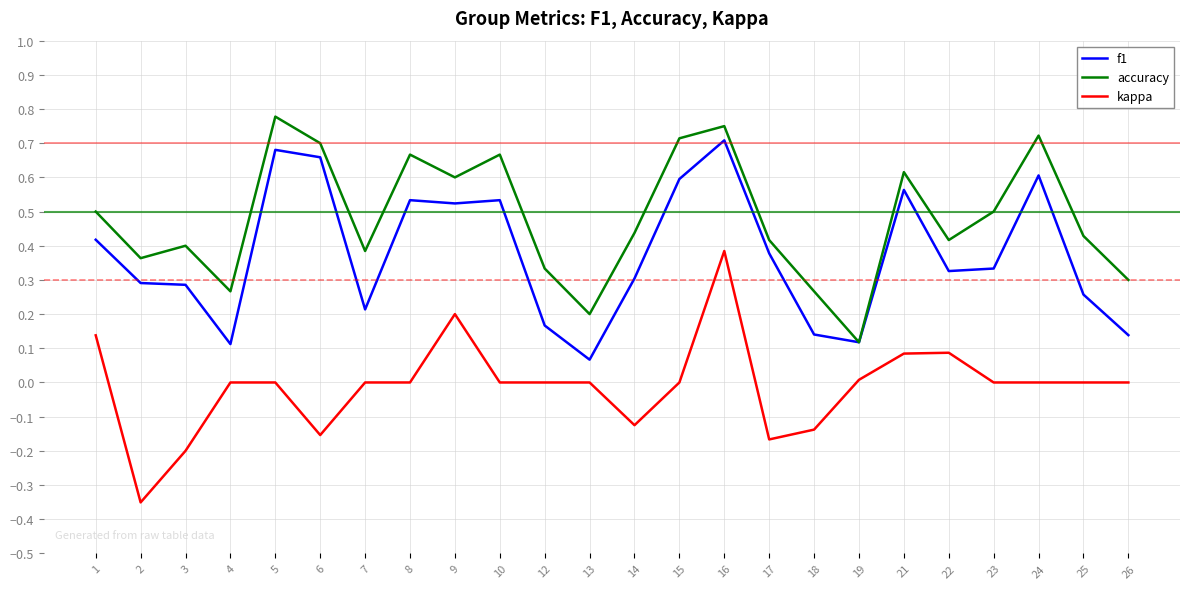

Count the number of categories in the chart.

24